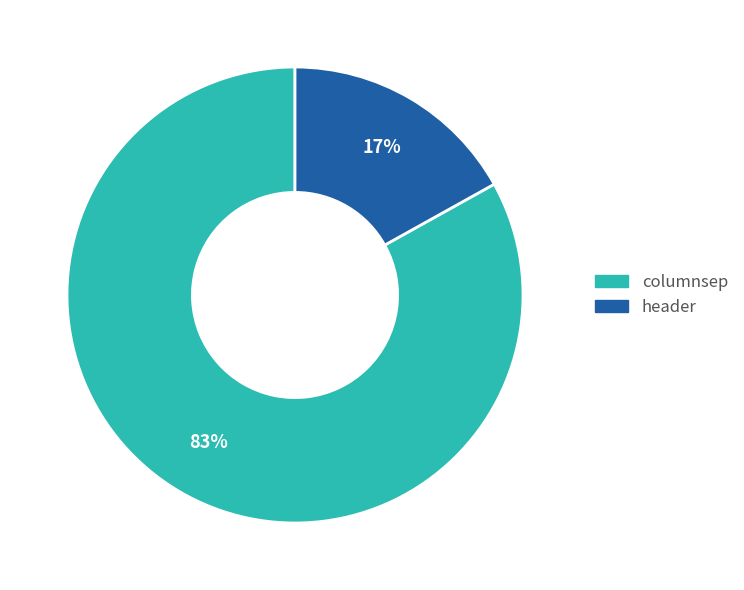

Which slice represents more than half of the pie?

columnsep